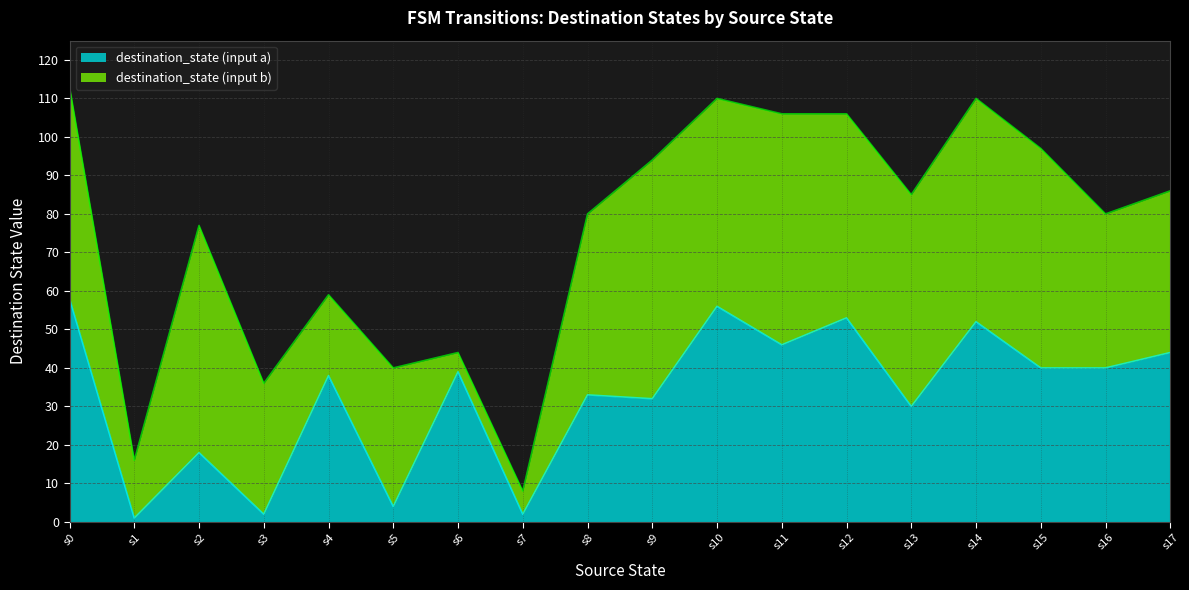

What is the spread (max minus min) of values at State 4?

17